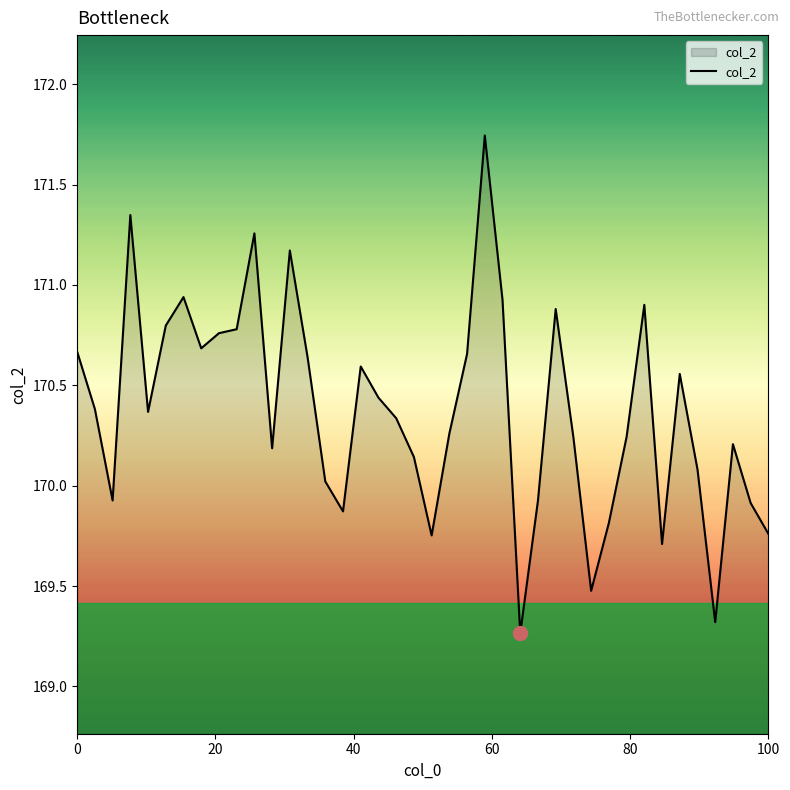

What is the difference between the maximum and minimum values?

2.5